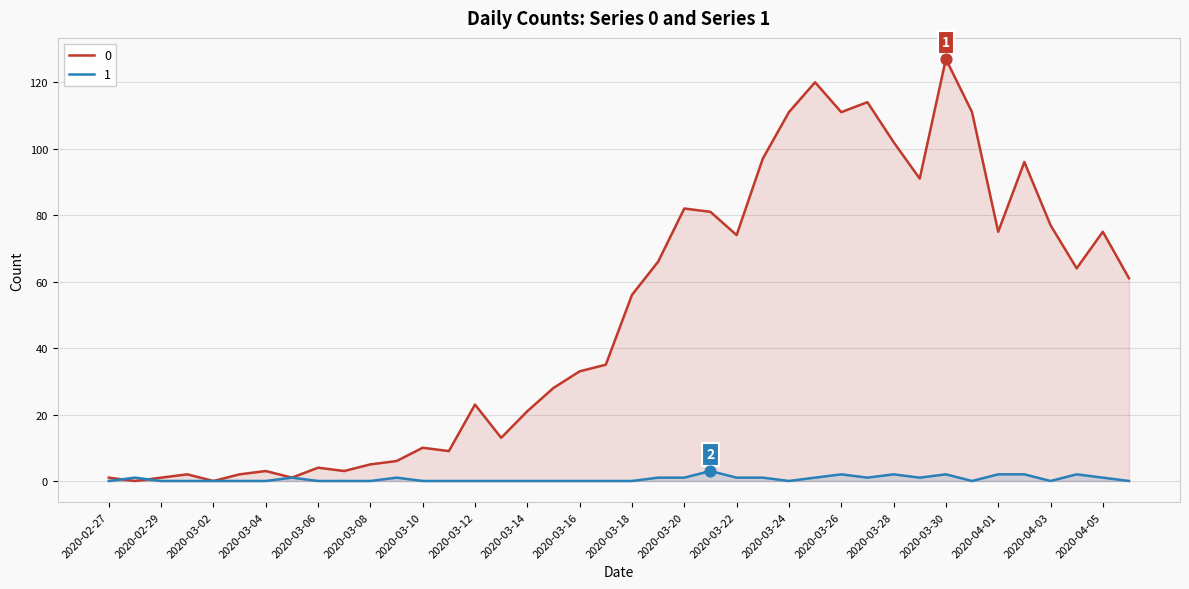

What is the total value across all series at 2020-03-30?

129